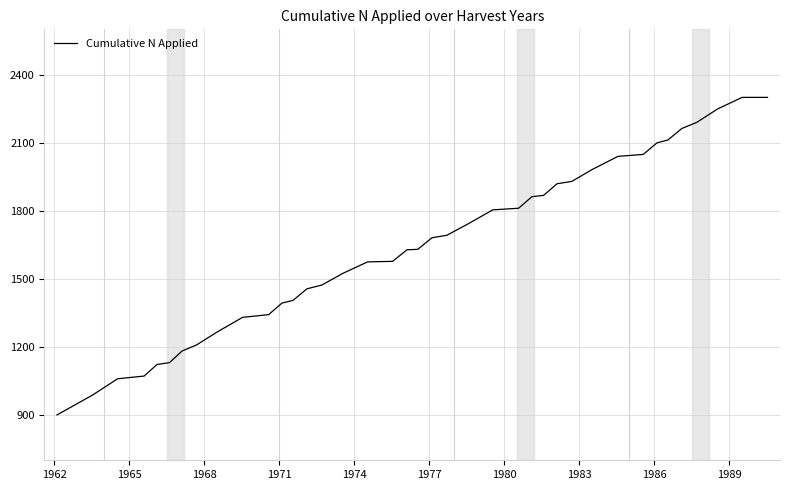

What is the sum of all values?

64990.8